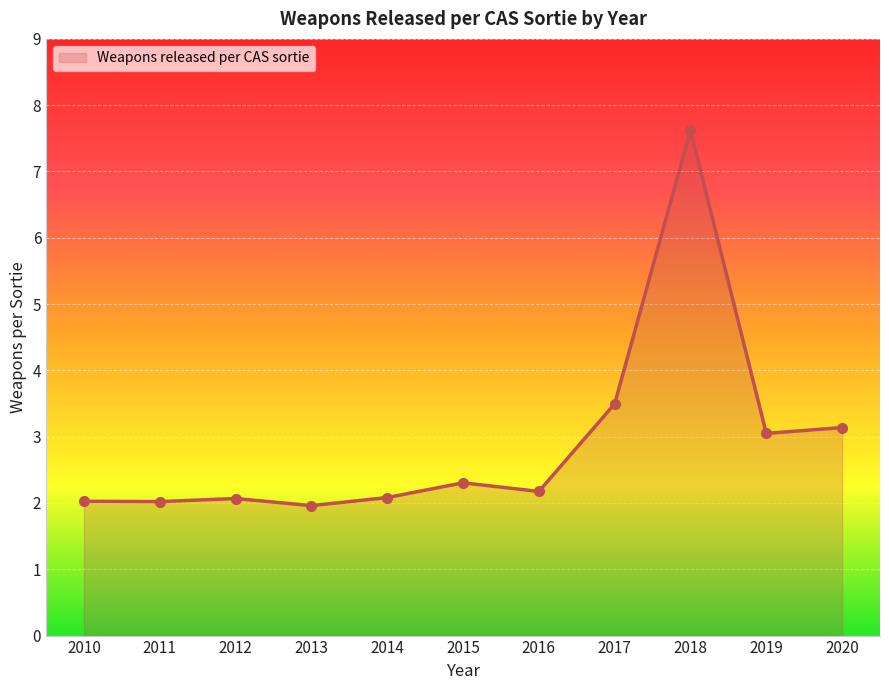

What is the value of the 2nd point from the left?

2.0